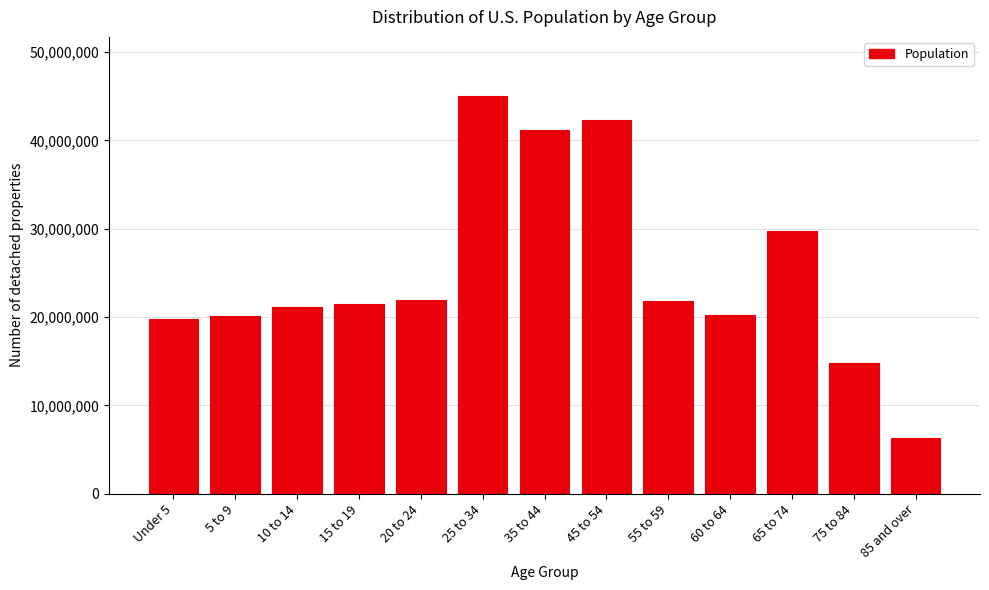

What value does the data have at 5 to 9?

20095947